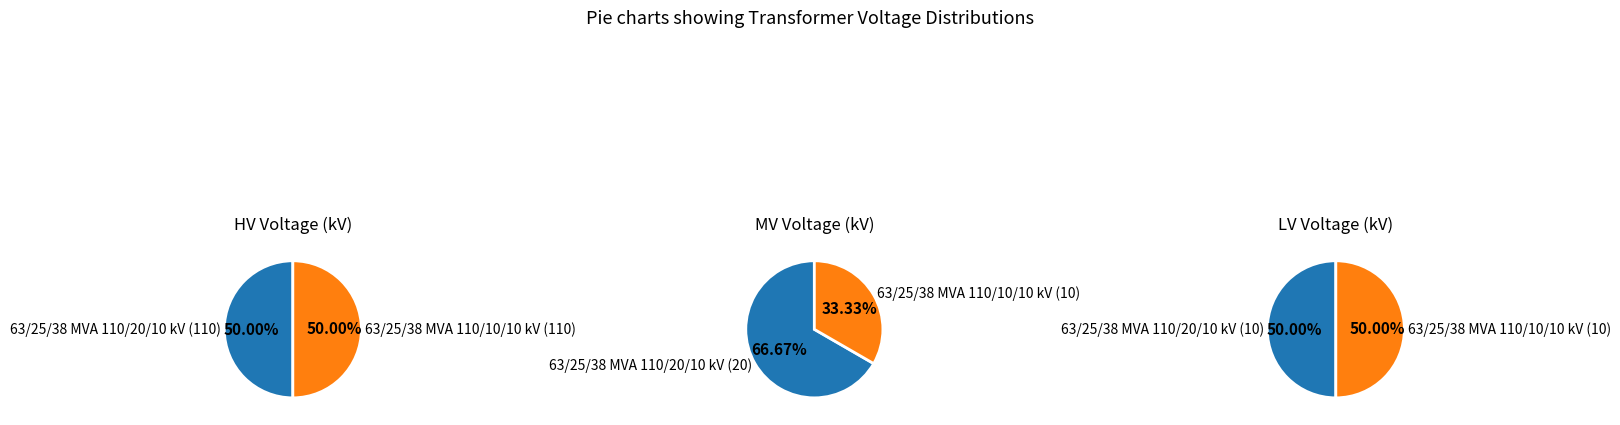

True or false: 63/25/38 MVA 110/20/10 kV accounts for 60% of the total.

False